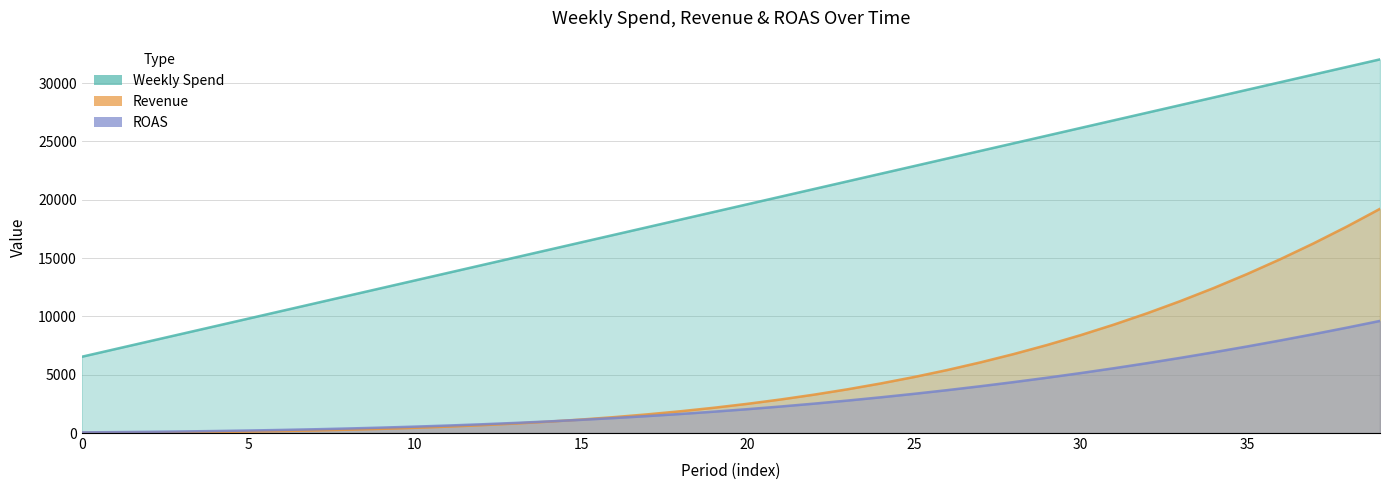

Reading left to right, what are all the values shown in this chart?

Weekly Spend: 6539.2	7193.1	7847.0	8501.0	9154.9	9808.8	10462.7	11116.6	11770.6	12424.5	13078.4	13732.3	14386.2	15040.1	15694.1	16348.0	17001.9	17655.8	18309.7	18963.7	19617.6	20271.5	20925.4	21579.3	22233.3	22887.2	23541.1	24195.0	24848.9	25502.9	26156.8	26810.7	27464.6	28118.5	28772.5	29426.4	30080.3	30734.2	31388.1	32042.1
Revenue: 23.2	34.9	50.6	71.2	97.6	131.0	172.6	223.5	285.2	359.1	446.9	550.2	670.7	810.5	971.4	1155.6	1365.3	1602.7	1870.2	2170.2	2505.3	2878.1	3291.3	3747.7	4249.9	4800.9	5403.6	6060.7	6775.3	7550.2	8388.4	9292.6	10265.7	11310.5	12429.5	13625.5	14900.8	16257.8	17698.6	19225.2
ROAS: 56.9	77.7	103.2	134.1	170.8	214.0	264.2	322.1	388.2	463.1	547.4	641.9	747.0	863.4	991.7	1132.5	1286.5	1454.3	1636.4	1833.4	2046.0	2274.7	2519.9	2782.4	3062.4	3360.7	3677.4	4013.2	4368.3	4743.1	5137.9	5552.9	5988.3	6444.3	6921.0	7418.3	7936.3	8474.8	9033.7	9612.6